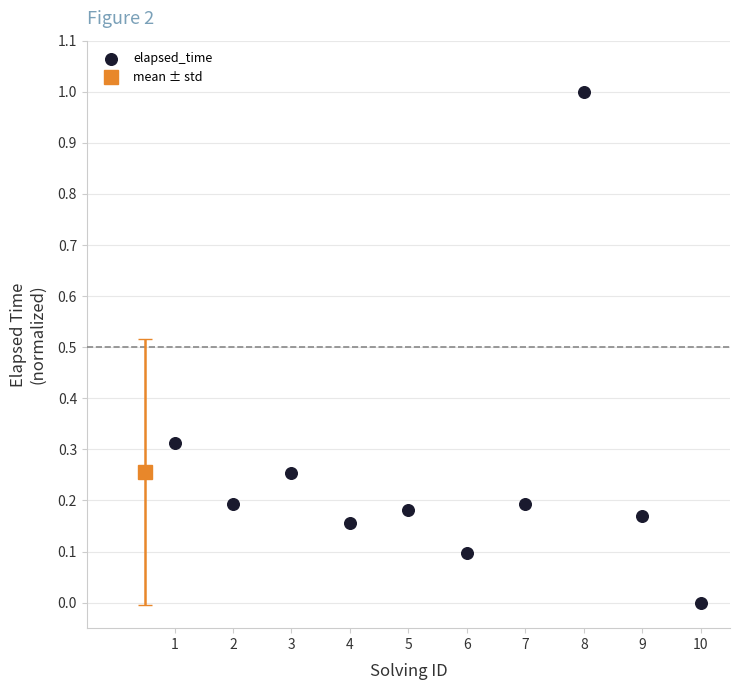

What is the range of X values (max minus min)?

9.0